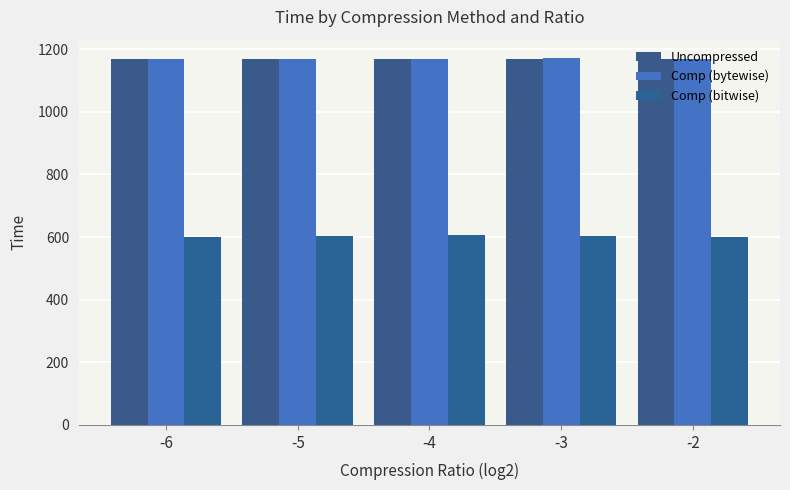

What is the value of the Comp (bytewise) bar at the 4th from the left?

1171.6